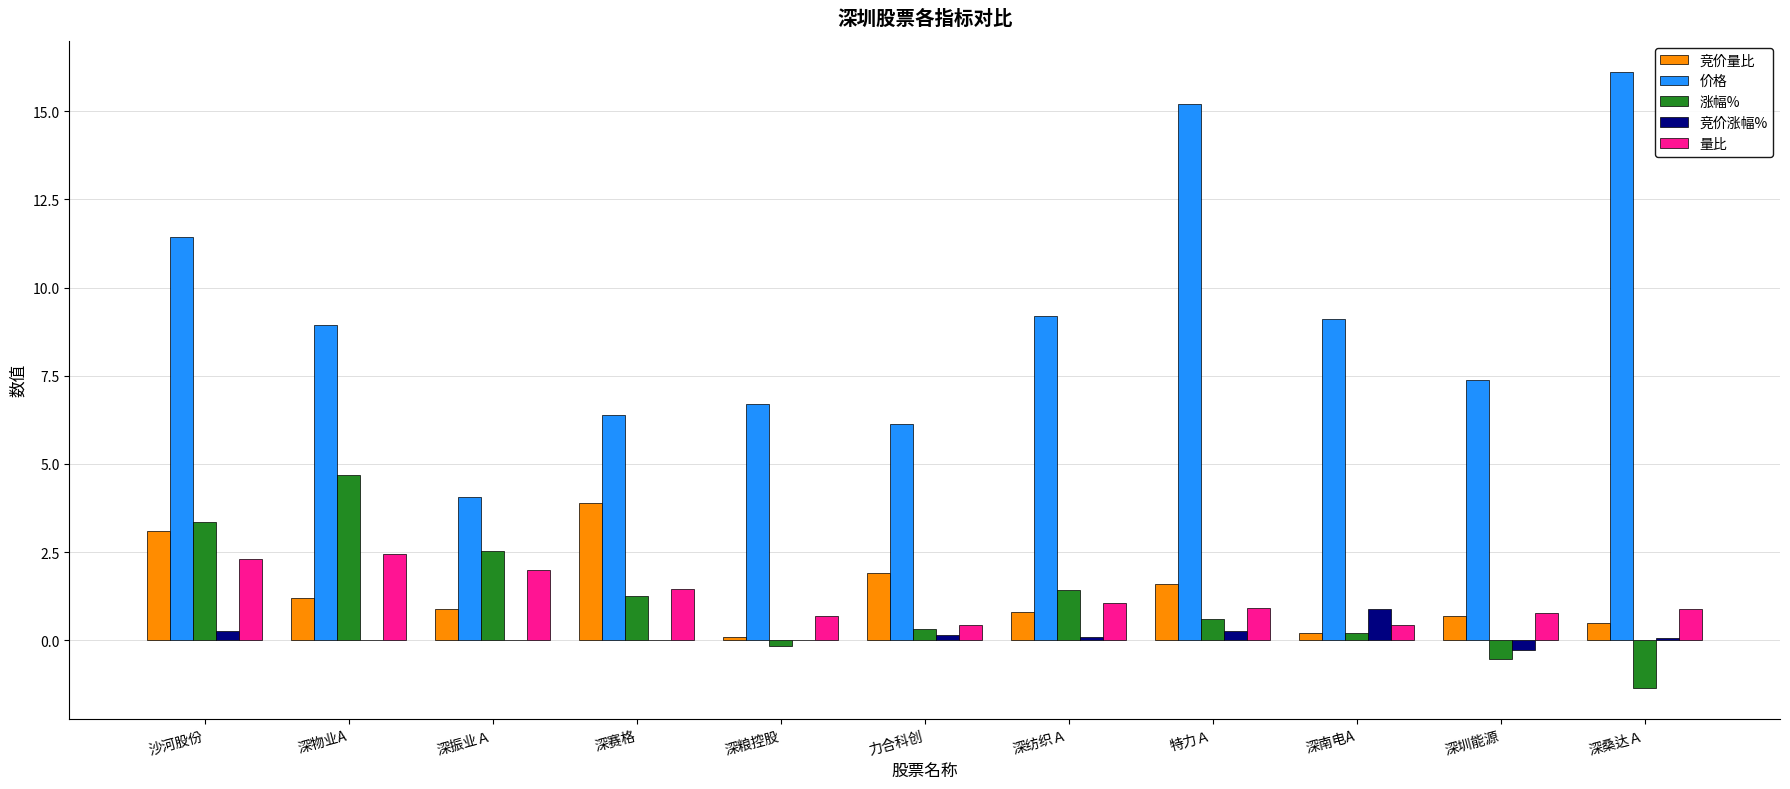

Which series changed the most between 深纺织Ａ and 特力Ａ?

价格